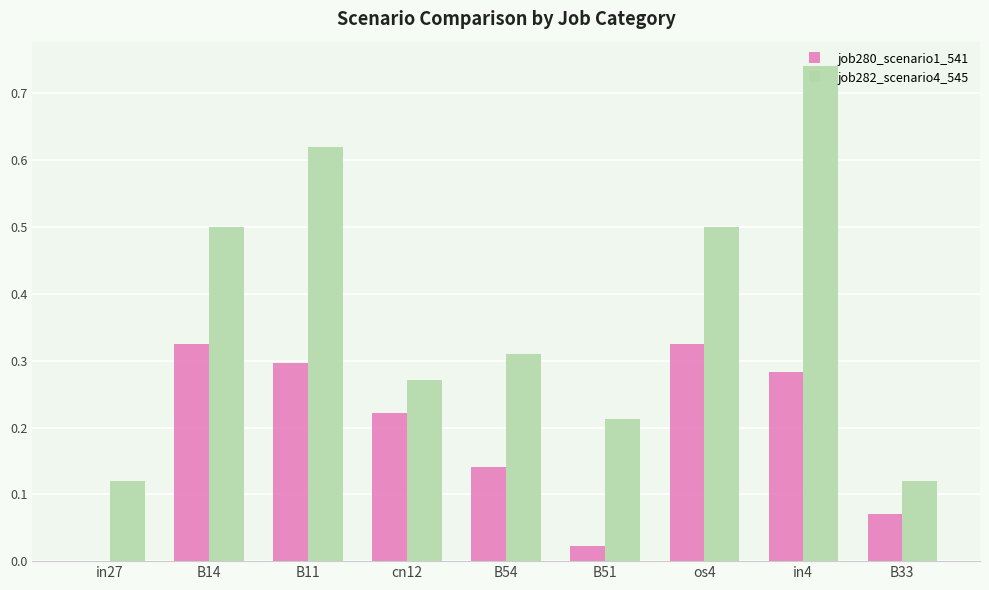

What is the sum of the job280_scenario1_541 values at os4 and B33?

0.4